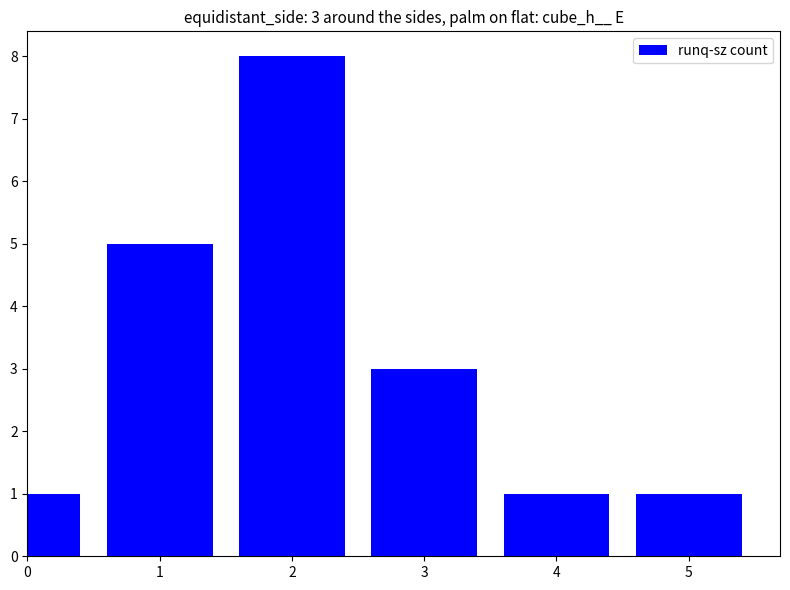

The chart shows a value of 1 at 5. True or false?

True